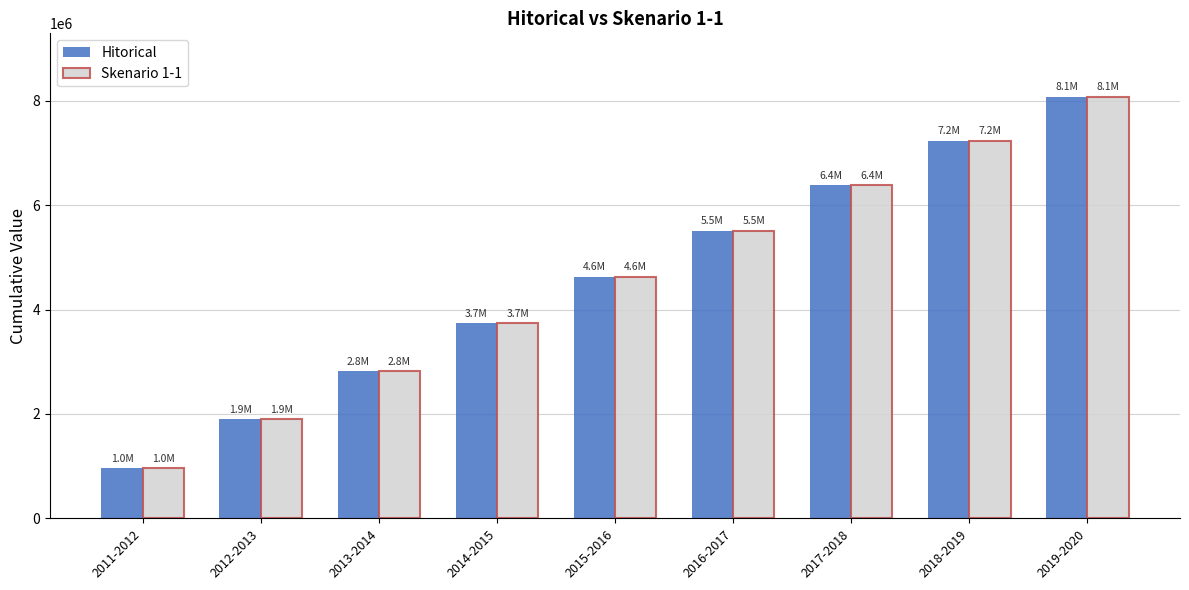

Where is Skenario 1-1 nearest to the value 4518778?

2015-2016